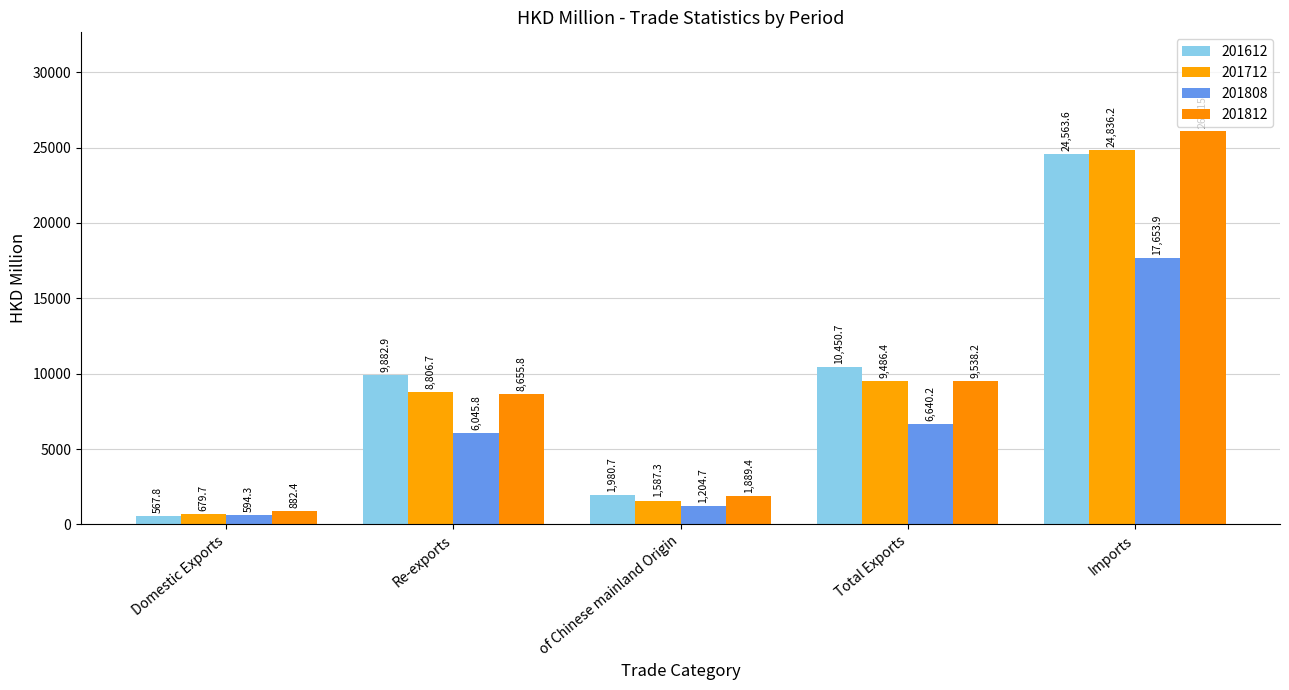

How many categories are shown in the chart?

5